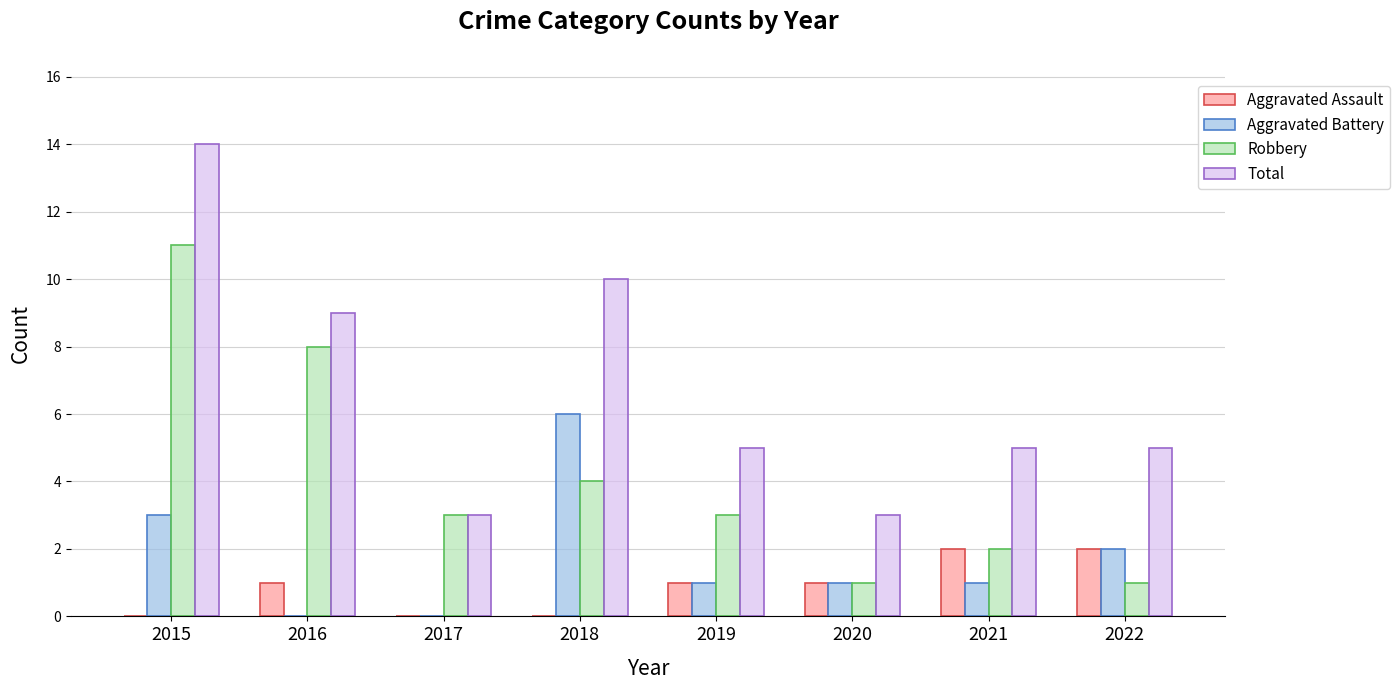

What are all the series names shown in the legend?

Aggravated Assault, Aggravated Battery, Robbery, Total